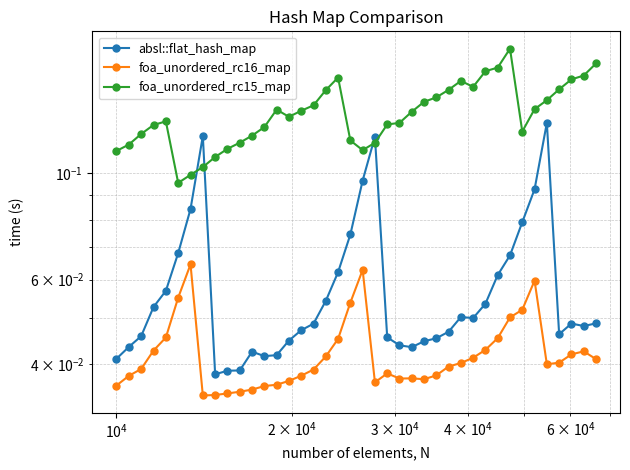

The value of absl::flat_hash_map at 18 is 0.0. True or false?

False